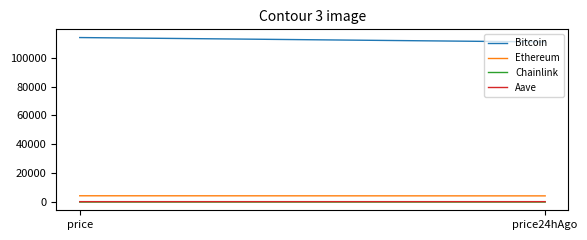

True or false: Chainlink has a value of 23.0 at price24hAgo.

True